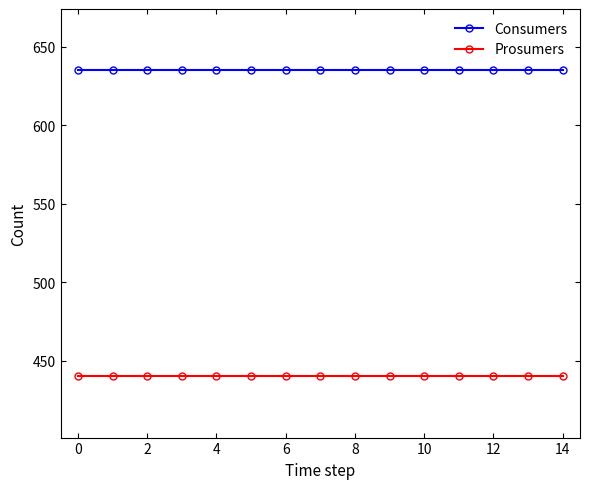

True or false: Consumers and Prosumers cross at least once.

False